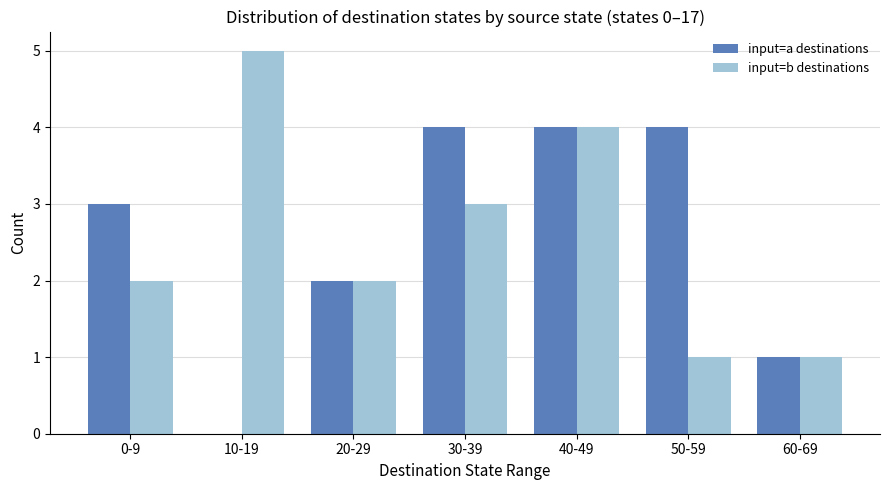

What is the sum of the input=b destinations values at 10-19 and 60-69?

6